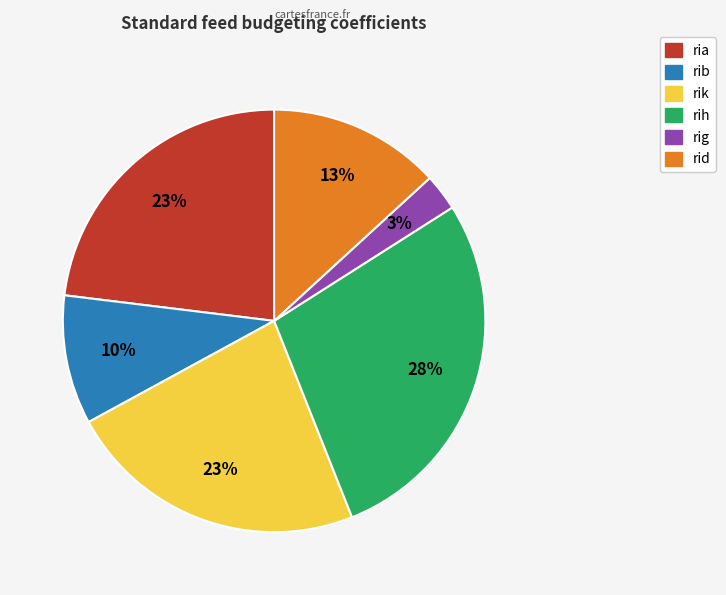

Do rih and rik together represent more than half of the pie?

Yes